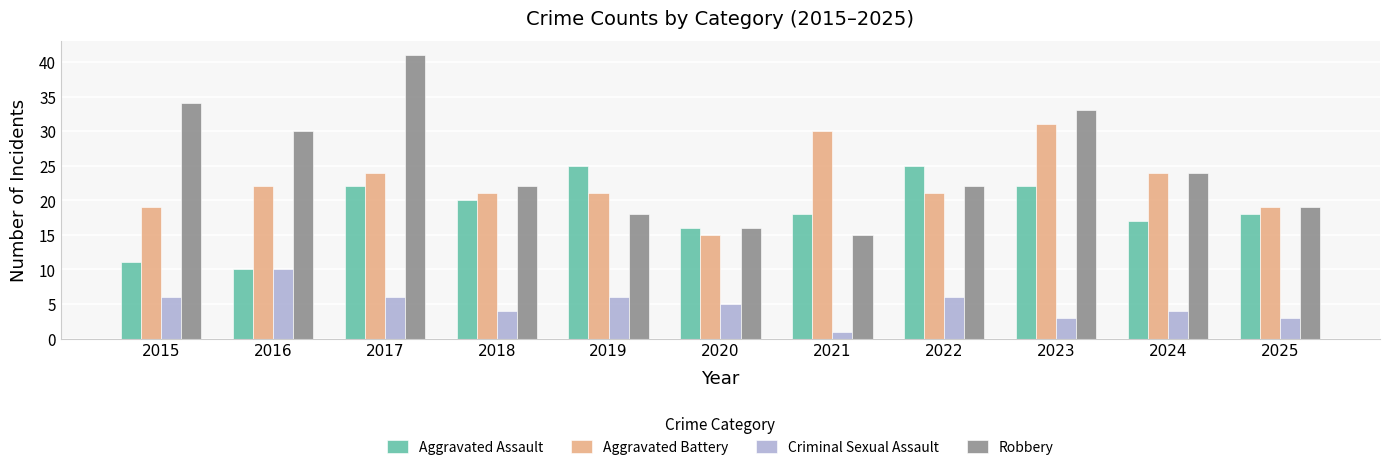

What is the difference between the second highest and minimum values in the Aggravated Battery series?

15